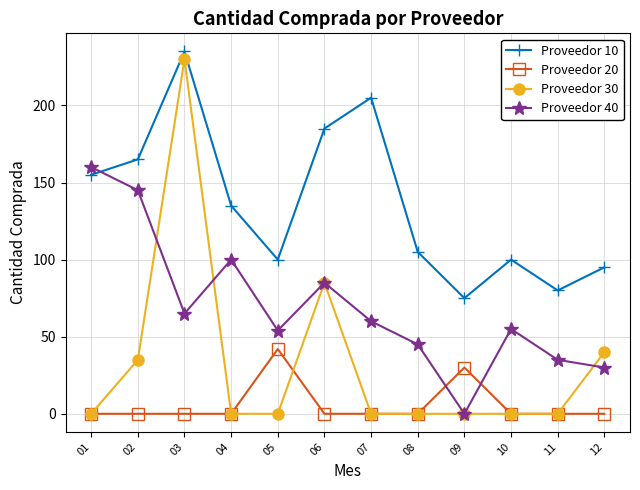

What is the difference between the maximum and minimum values in the Proveedor 40 series?

160